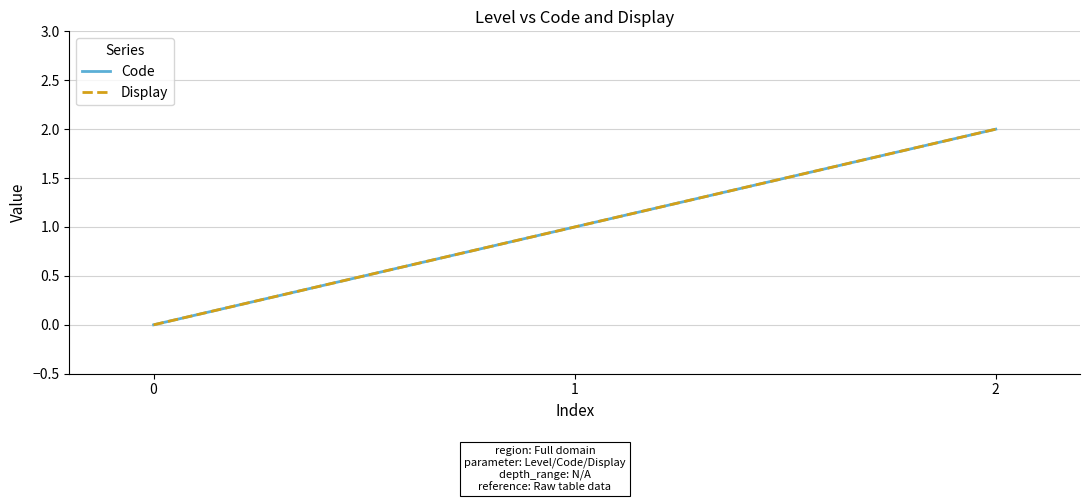

Which category has the highest value across all series?

2